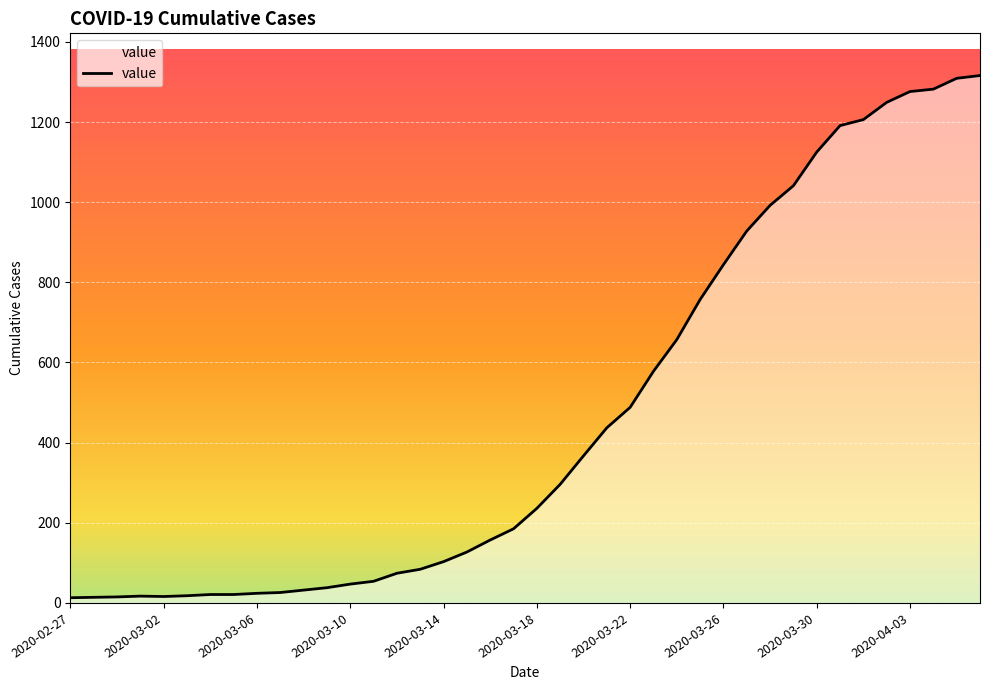

What is the difference between the maximum and minimum values?

1303